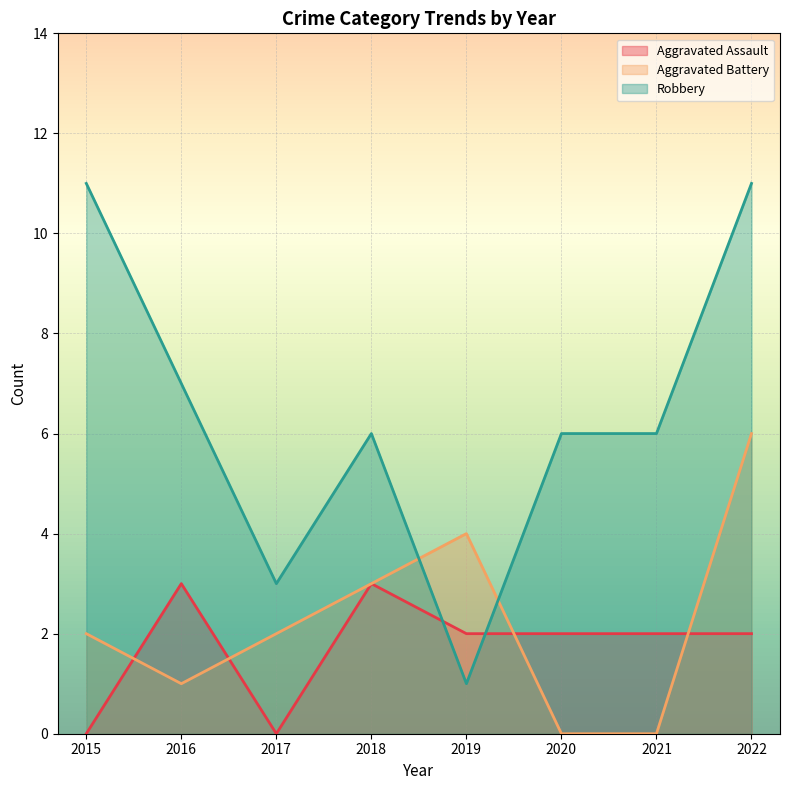

True or false: Robbery and Aggravated Battery intersect in this chart.

True